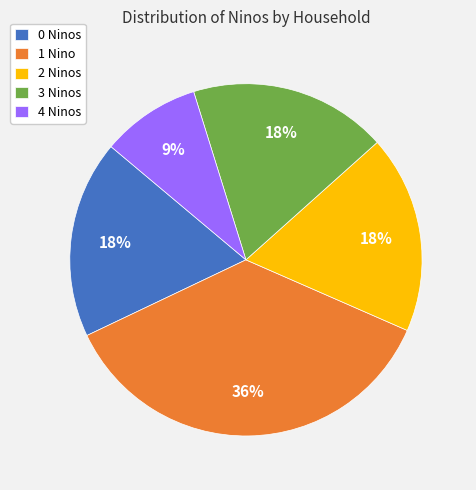

To the nearest percent, what is the combined percentage of 4 Ninos and 1 Nino?

45%